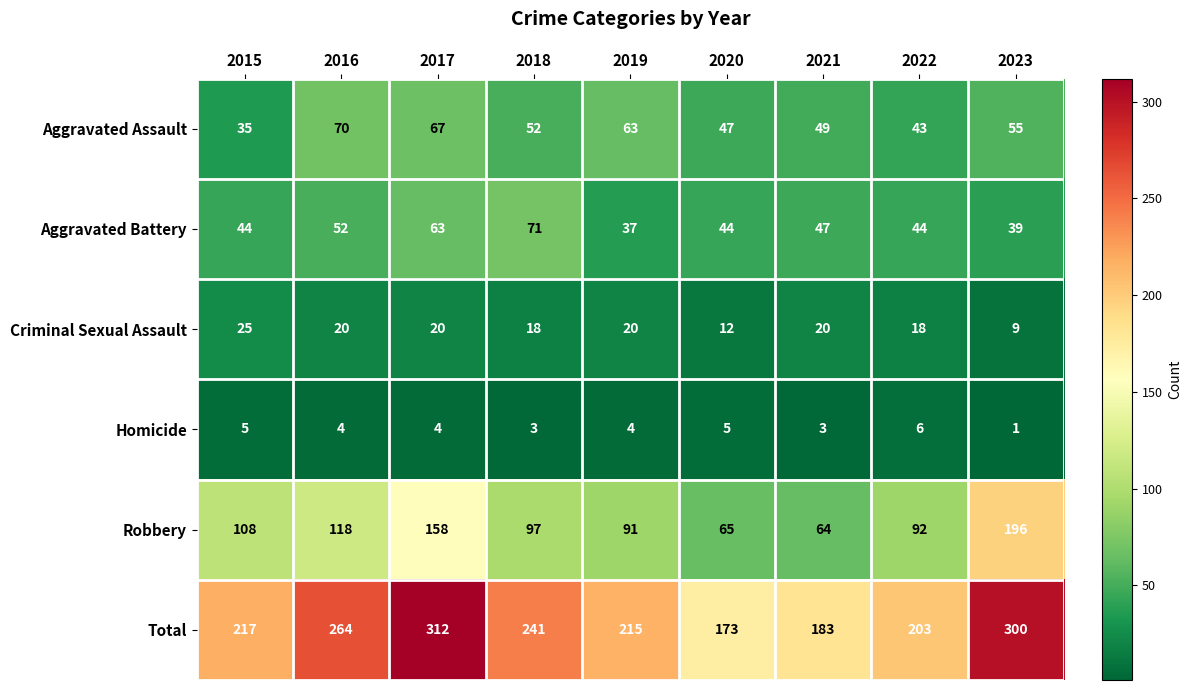

List the series in order of their peak value, lowest first.

Homicide, Criminal Sexual Assault, Aggravated Assault, Aggravated Battery, Robbery, Total